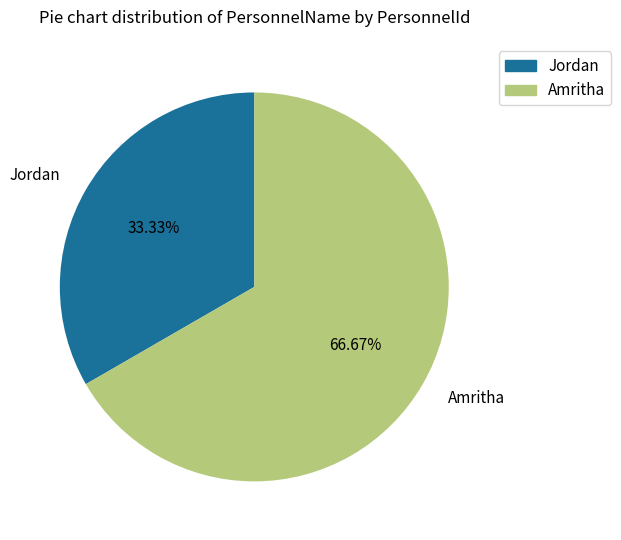

How many segments does this pie chart have?

2